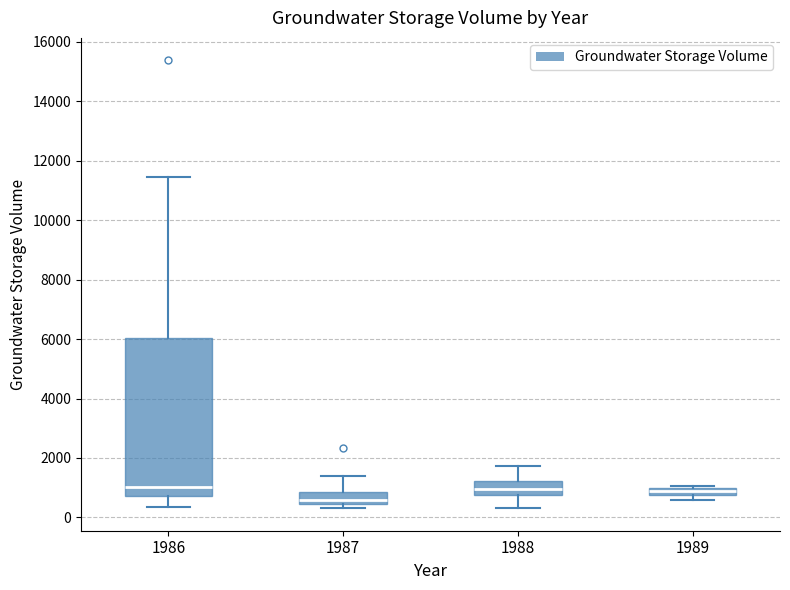

Which box has the lowest median line?

1987